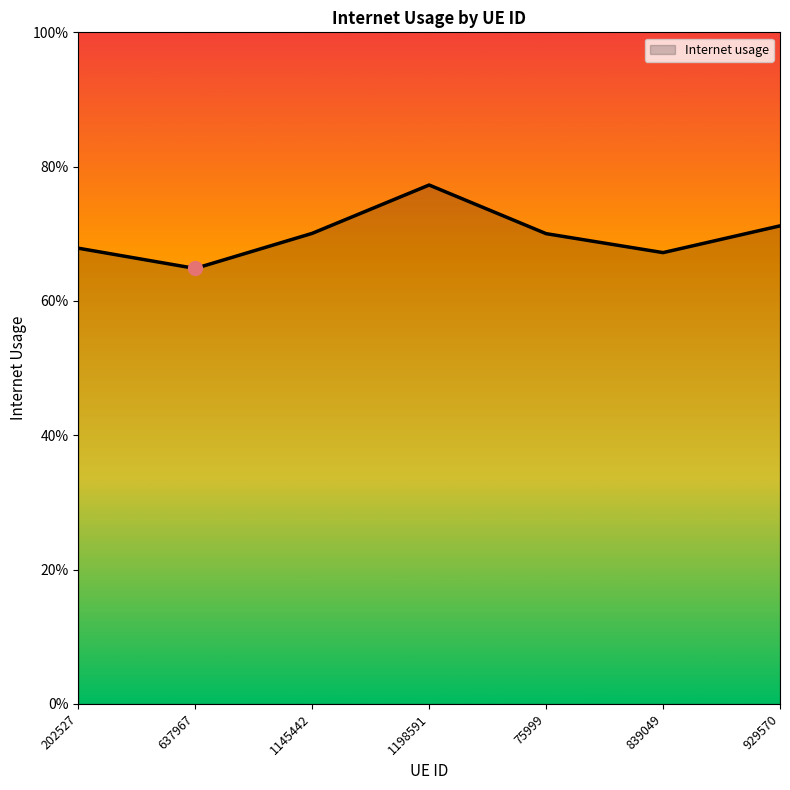

The value at 202527 is 0.7. True or false?

True